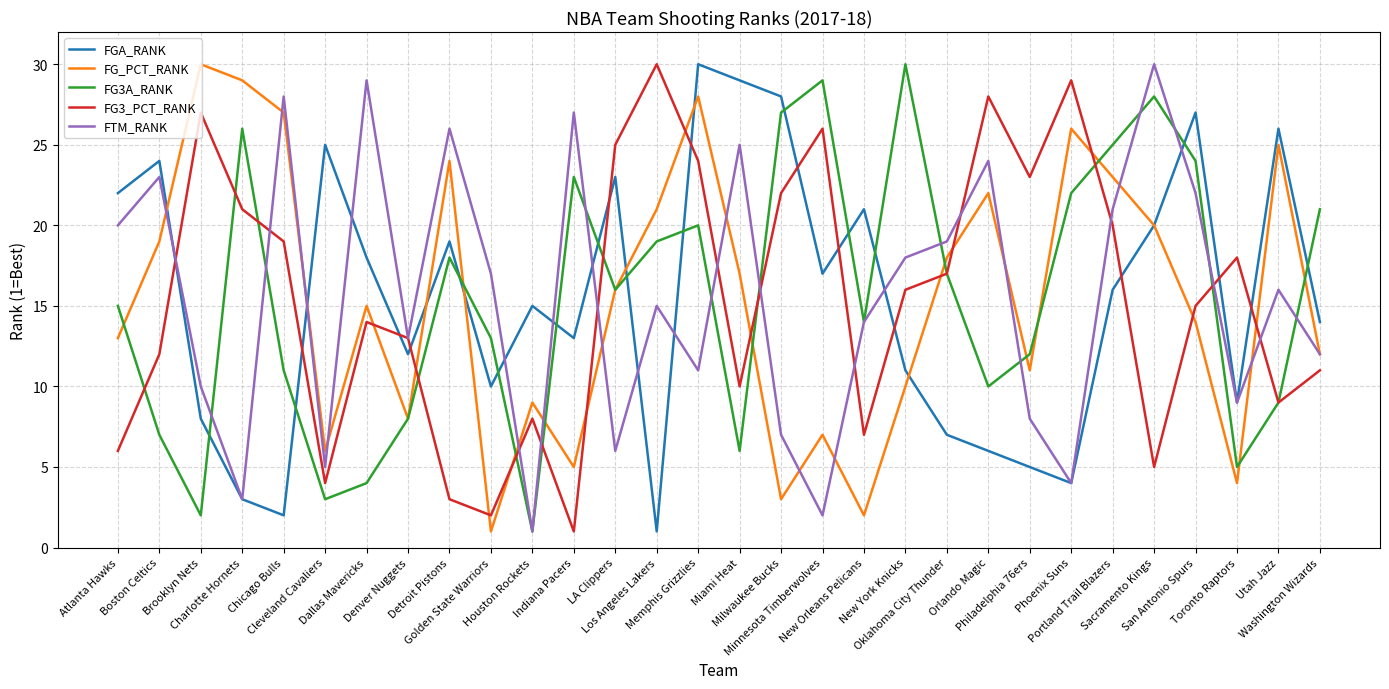

What is the difference between the second highest and minimum values in the FG_PCT_RANK series?

28